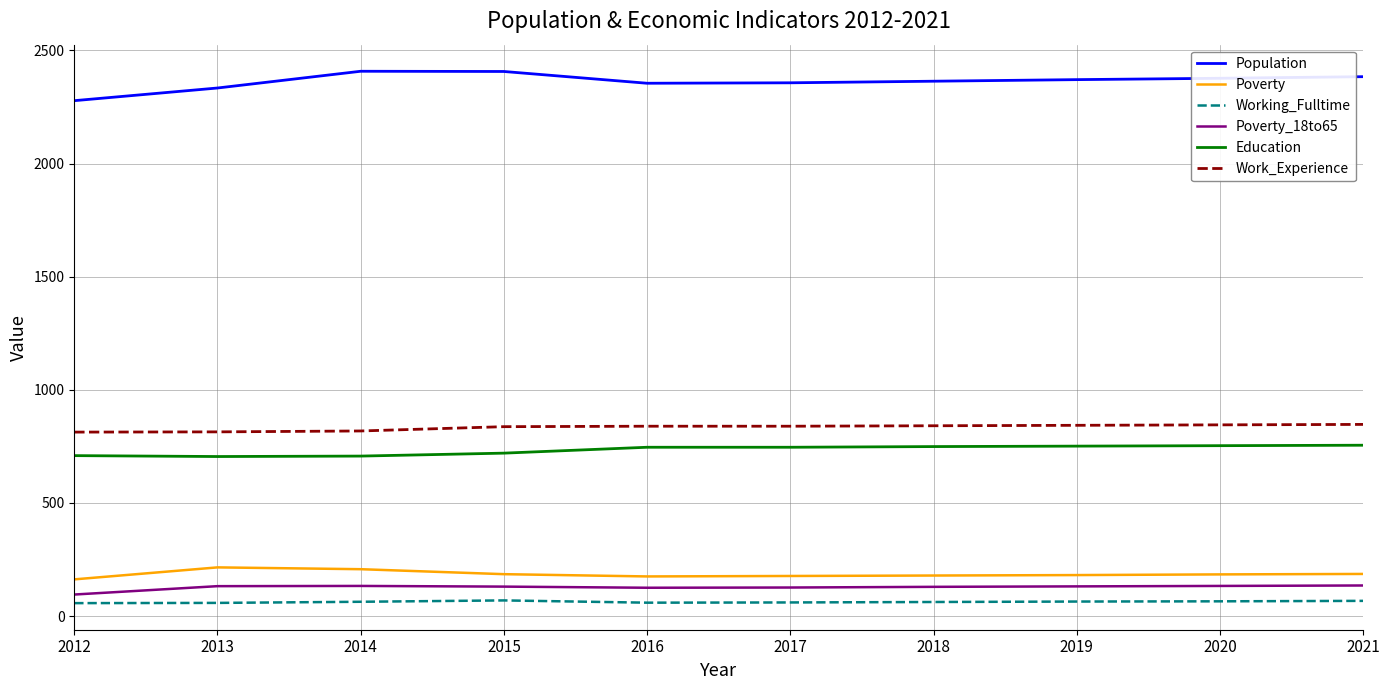

What is the highest value of the Working_Fulltime series?

69